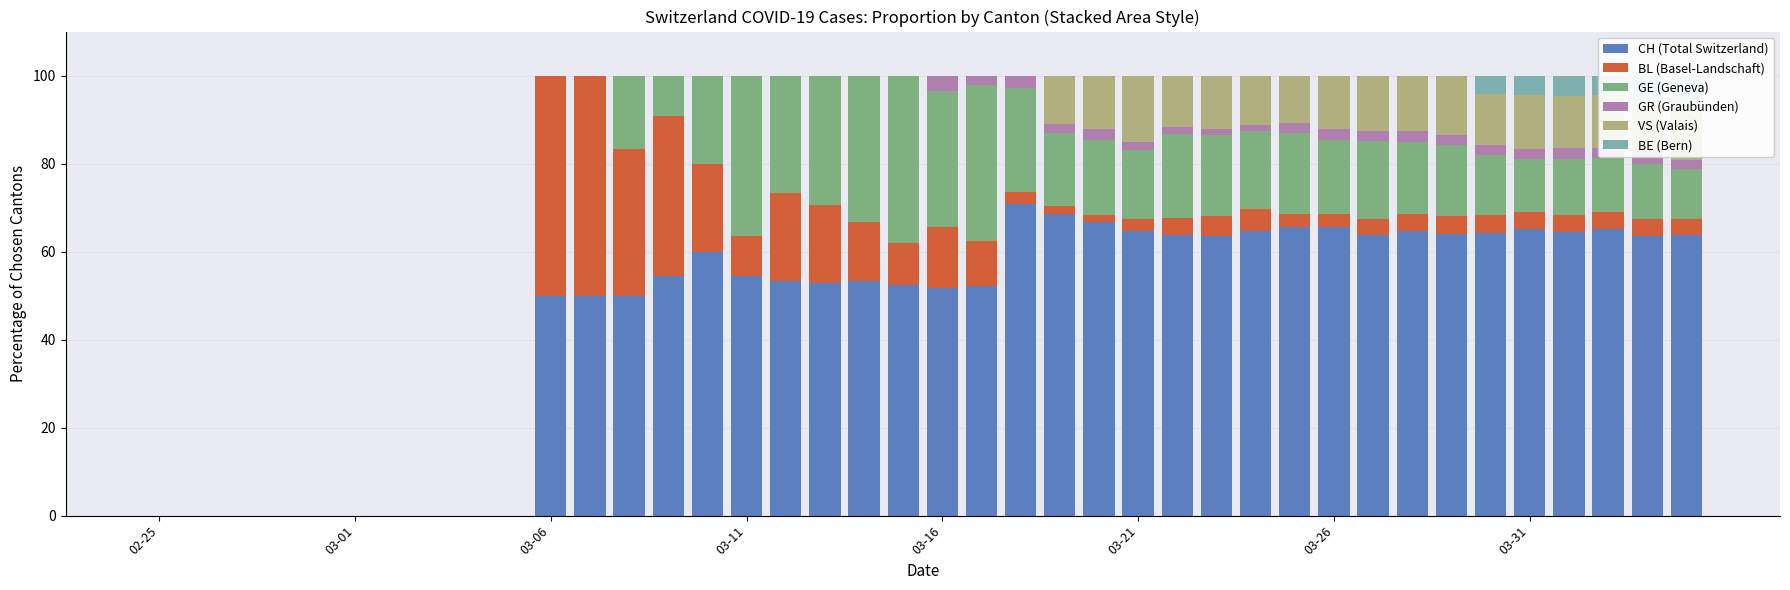

How many values in the CH (Total Switzerland) series exceed 54?

21